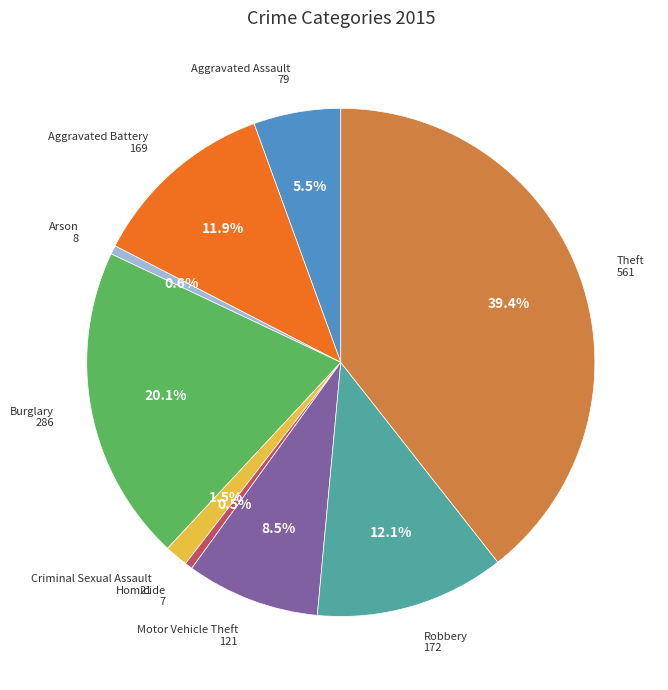

Is there any slice that represents more than half of the pie?

No